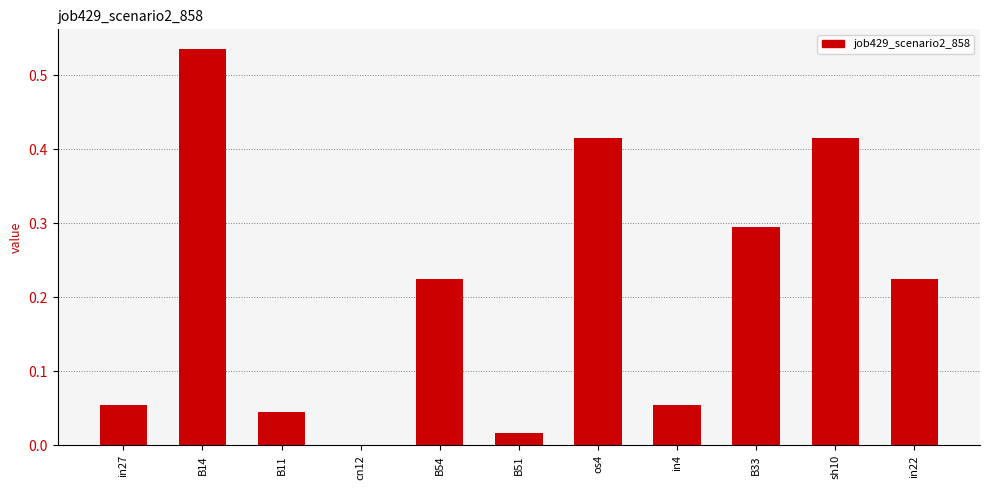

Which category has the highest value across all series?

B14